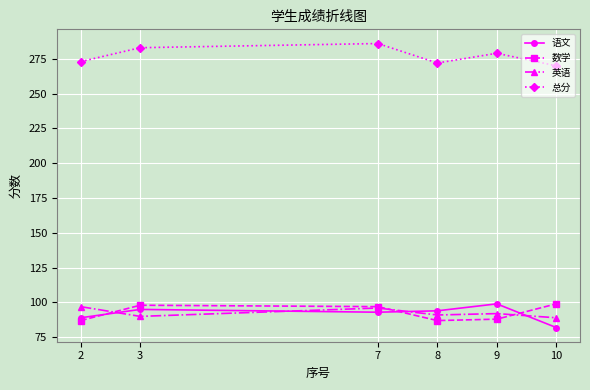

How many interior local valleys does the 语文 series have?

1